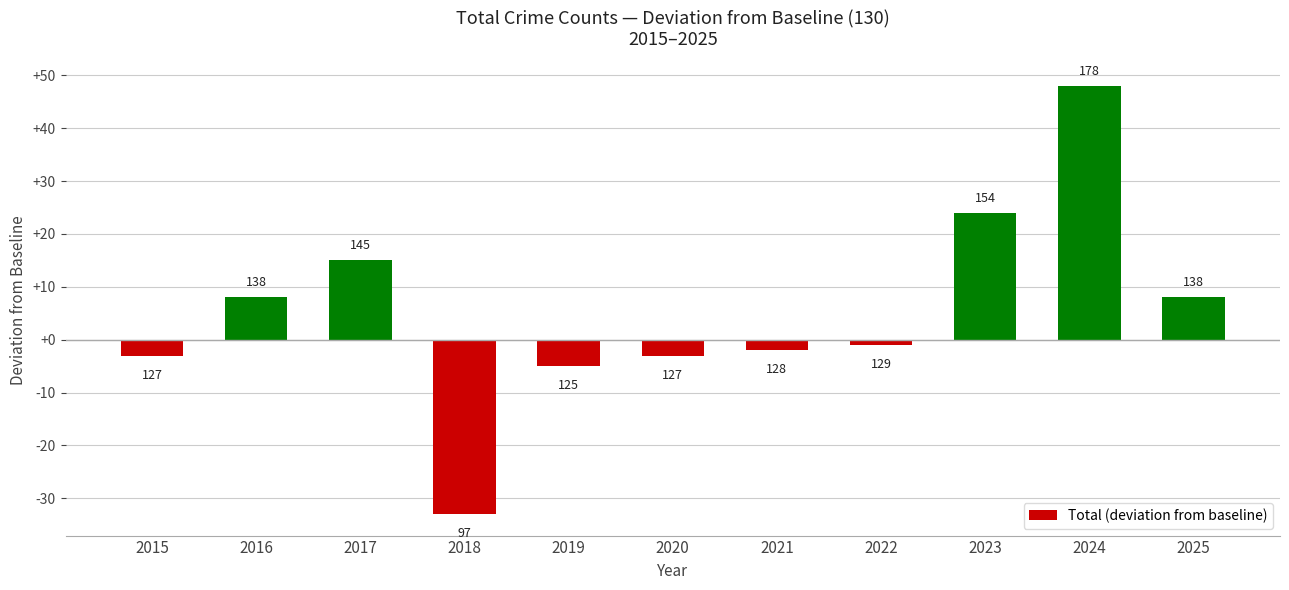

Are the bars horizontal?

No